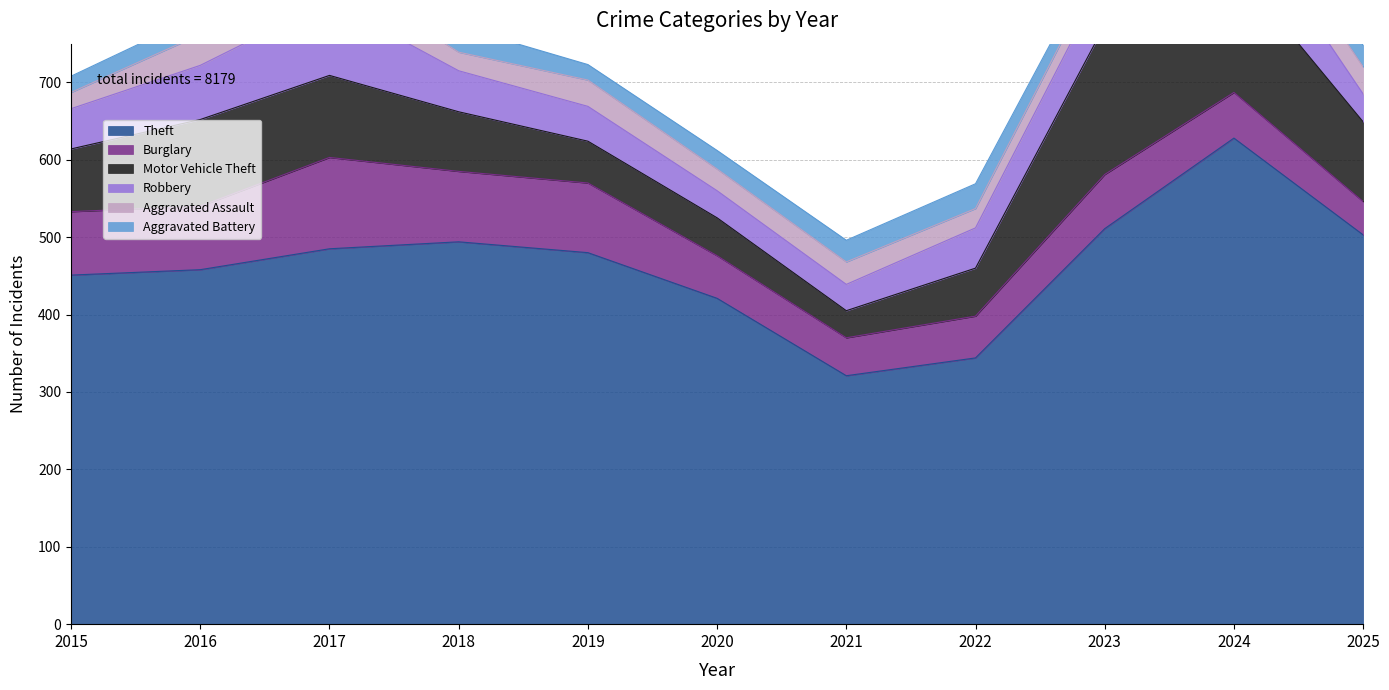

Which series has the widest spread of values?

Theft